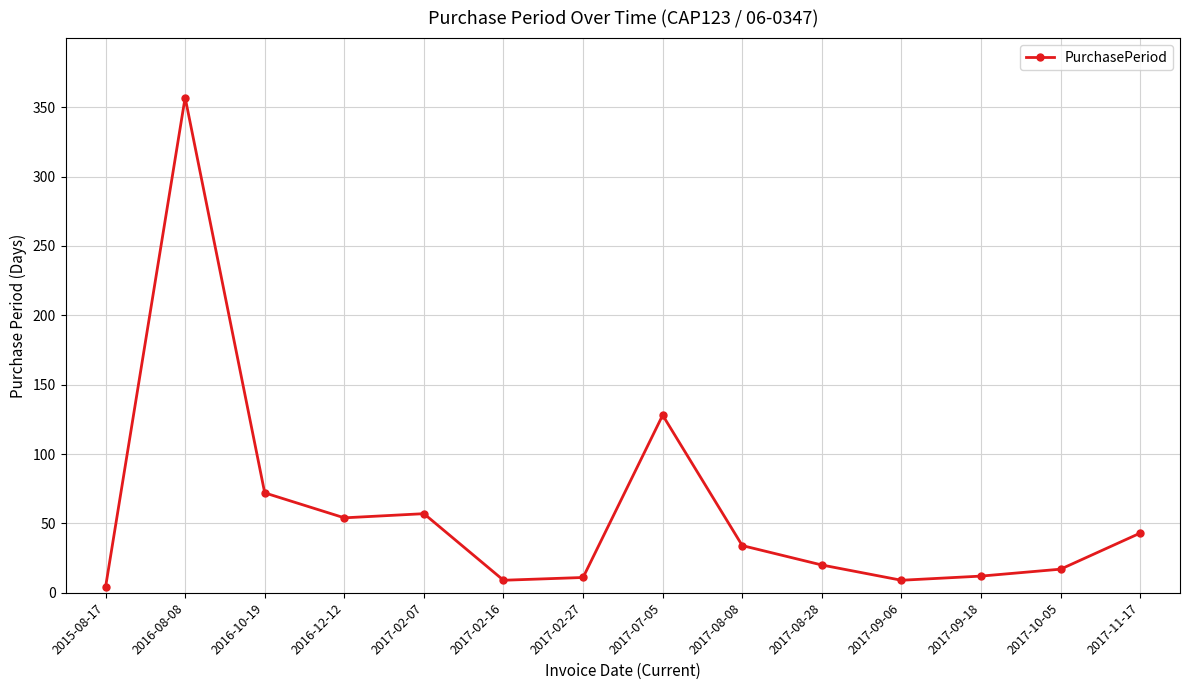

At which label is the value closest to 180?

2017-07-05